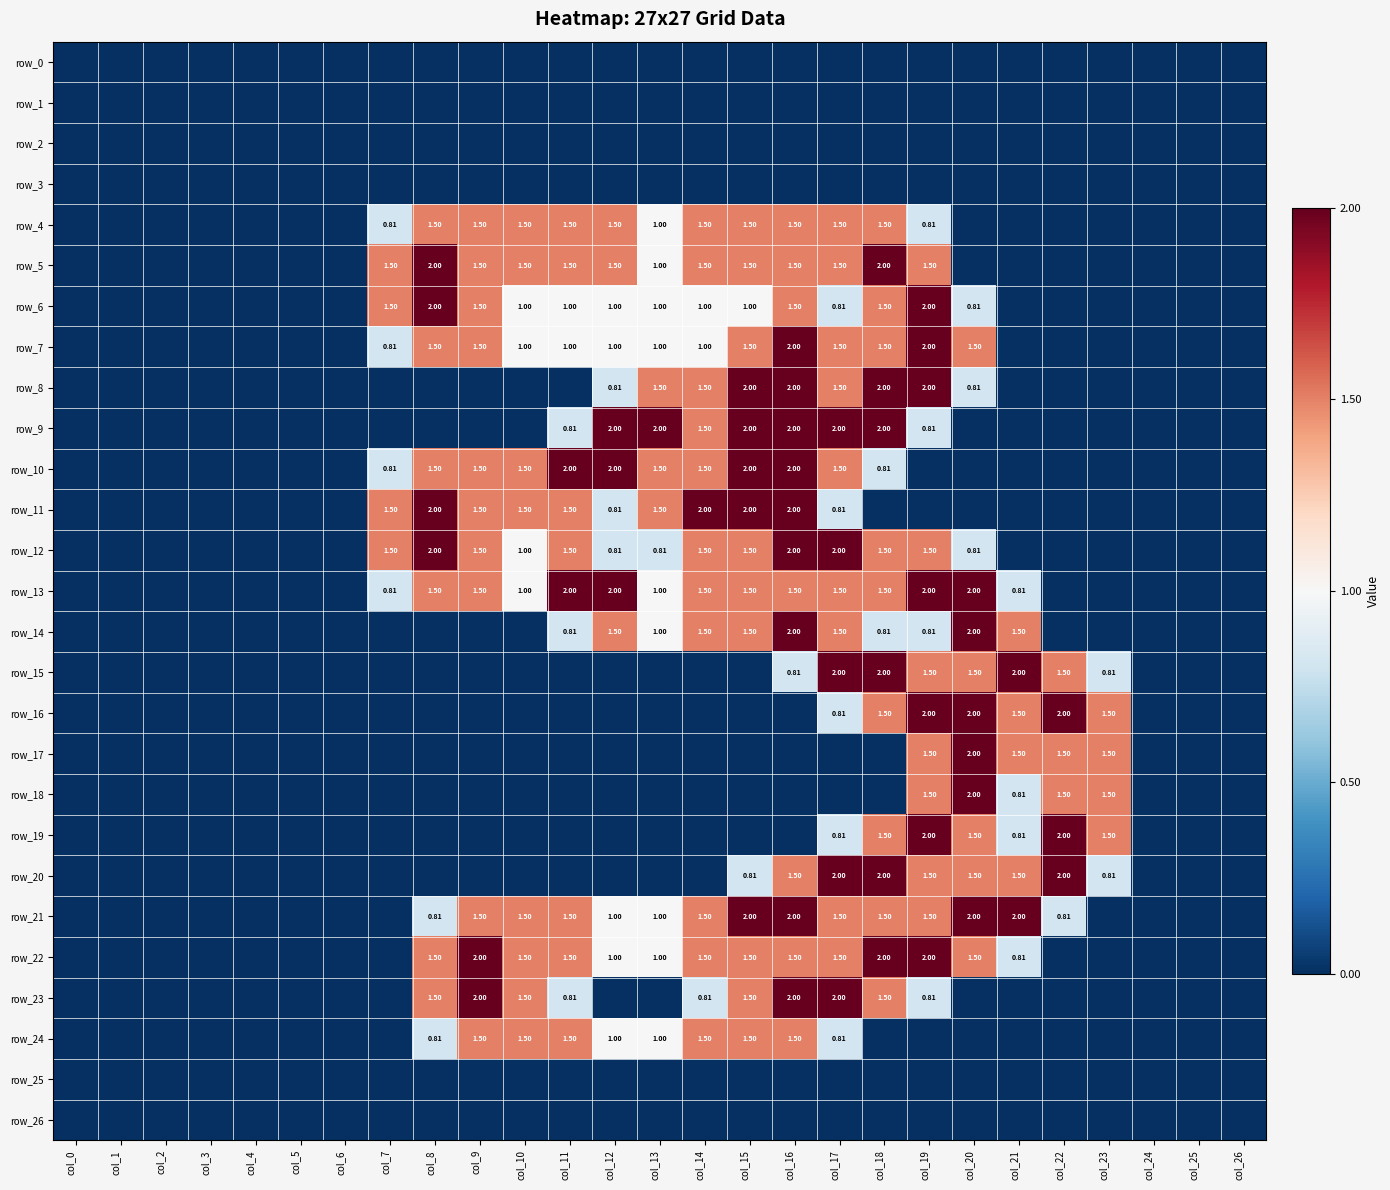

Reading left to right, what are all the values shown in this chart?

row_0: 0.0	0.0	0.0	0.0	0.0	0.0	0.0	0.0	0.0	0.0	0.0	0.0	0.0	0.0	0.0	0.0	0.0	0.0	0.0	0.0	0.0	0.0	0.0	0.0	0.0	0.0	0.0
row_1: 0.0	0.0	0.0	0.0	0.0	0.0	0.0	0.0	0.0	0.0	0.0	0.0	0.0	0.0	0.0	0.0	0.0	0.0	0.0	0.0	0.0	0.0	0.0	0.0	0.0	0.0	0.0
row_2: 0.0	0.0	0.0	0.0	0.0	0.0	0.0	0.0	0.0	0.0	0.0	0.0	0.0	0.0	0.0	0.0	0.0	0.0	0.0	0.0	0.0	0.0	0.0	0.0	0.0	0.0	0.0
row_3: 0.0	0.0	0.0	0.0	0.0	0.0	0.0	0.0	0.0	0.0	0.0	0.0	0.0	0.0	0.0	0.0	0.0	0.0	0.0	0.0	0.0	0.0	0.0	0.0	0.0	0.0	0.0
row_4: 0.0	0.0	0.0	0.0	0.0	0.0	0.0	0.8	1.5	1.5	1.5	1.5	1.5	1.0	1.5	1.5	1.5	1.5	1.5	0.8	0.0	0.0	0.0	0.0	0.0	0.0	0.0
row_5: 0.0	0.0	0.0	0.0	0.0	0.0	0.0	1.5	2.0	1.5	1.5	1.5	1.5	1.0	1.5	1.5	1.5	1.5	2.0	1.5	0.0	0.0	0.0	0.0	0.0	0.0	0.0
row_6: 0.0	0.0	0.0	0.0	0.0	0.0	0.0	1.5	2.0	1.5	1.0	1.0	1.0	1.0	1.0	1.0	1.5	0.8	1.5	2.0	0.8	0.0	0.0	0.0	0.0	0.0	0.0
row_7: 0.0	0.0	0.0	0.0	0.0	0.0	0.0	0.8	1.5	1.5	1.0	1.0	1.0	1.0	1.0	1.5	2.0	1.5	1.5	2.0	1.5	0.0	0.0	0.0	0.0	0.0	0.0
row_8: 0.0	0.0	0.0	0.0	0.0	0.0	0.0	0.0	0.0	0.0	0.0	0.0	0.8	1.5	1.5	2.0	2.0	1.5	2.0	2.0	0.8	0.0	0.0	0.0	0.0	0.0	0.0
row_9: 0.0	0.0	0.0	0.0	0.0	0.0	0.0	0.0	0.0	0.0	0.0	0.8	2.0	2.0	1.5	2.0	2.0	2.0	2.0	0.8	0.0	0.0	0.0	0.0	0.0	0.0	0.0
row_10: 0.0	0.0	0.0	0.0	0.0	0.0	0.0	0.8	1.5	1.5	1.5	2.0	2.0	1.5	1.5	2.0	2.0	1.5	0.8	0.0	0.0	0.0	0.0	0.0	0.0	0.0	0.0
row_11: 0.0	0.0	0.0	0.0	0.0	0.0	0.0	1.5	2.0	1.5	1.5	1.5	0.8	1.5	2.0	2.0	2.0	0.8	0.0	0.0	0.0	0.0	0.0	0.0	0.0	0.0	0.0
row_12: 0.0	0.0	0.0	0.0	0.0	0.0	0.0	1.5	2.0	1.5	1.0	1.5	0.8	0.8	1.5	1.5	2.0	2.0	1.5	1.5	0.8	0.0	0.0	0.0	0.0	0.0	0.0
row_13: 0.0	0.0	0.0	0.0	0.0	0.0	0.0	0.8	1.5	1.5	1.0	2.0	2.0	1.0	1.5	1.5	1.5	1.5	1.5	2.0	2.0	0.8	0.0	0.0	0.0	0.0	0.0
row_14: 0.0	0.0	0.0	0.0	0.0	0.0	0.0	0.0	0.0	0.0	0.0	0.8	1.5	1.0	1.5	1.5	2.0	1.5	0.8	0.8	2.0	1.5	0.0	0.0	0.0	0.0	0.0
row_15: 0.0	0.0	0.0	0.0	0.0	0.0	0.0	0.0	0.0	0.0	0.0	0.0	0.0	0.0	0.0	0.0	0.8	2.0	2.0	1.5	1.5	2.0	1.5	0.8	0.0	0.0	0.0
row_16: 0.0	0.0	0.0	0.0	0.0	0.0	0.0	0.0	0.0	0.0	0.0	0.0	0.0	0.0	0.0	0.0	0.0	0.8	1.5	2.0	2.0	1.5	2.0	1.5	0.0	0.0	0.0
row_17: 0.0	0.0	0.0	0.0	0.0	0.0	0.0	0.0	0.0	0.0	0.0	0.0	0.0	0.0	0.0	0.0	0.0	0.0	0.0	1.5	2.0	1.5	1.5	1.5	0.0	0.0	0.0
row_18: 0.0	0.0	0.0	0.0	0.0	0.0	0.0	0.0	0.0	0.0	0.0	0.0	0.0	0.0	0.0	0.0	0.0	0.0	0.0	1.5	2.0	0.8	1.5	1.5	0.0	0.0	0.0
row_19: 0.0	0.0	0.0	0.0	0.0	0.0	0.0	0.0	0.0	0.0	0.0	0.0	0.0	0.0	0.0	0.0	0.0	0.8	1.5	2.0	1.5	0.8	2.0	1.5	0.0	0.0	0.0
row_20: 0.0	0.0	0.0	0.0	0.0	0.0	0.0	0.0	0.0	0.0	0.0	0.0	0.0	0.0	0.0	0.8	1.5	2.0	2.0	1.5	1.5	1.5	2.0	0.8	0.0	0.0	0.0
row_21: 0.0	0.0	0.0	0.0	0.0	0.0	0.0	0.0	0.8	1.5	1.5	1.5	1.0	1.0	1.5	2.0	2.0	1.5	1.5	1.5	2.0	2.0	0.8	0.0	0.0	0.0	0.0
row_22: 0.0	0.0	0.0	0.0	0.0	0.0	0.0	0.0	1.5	2.0	1.5	1.5	1.0	1.0	1.5	1.5	1.5	1.5	2.0	2.0	1.5	0.8	0.0	0.0	0.0	0.0	0.0
row_23: 0.0	0.0	0.0	0.0	0.0	0.0	0.0	0.0	1.5	2.0	1.5	0.8	0.0	0.0	0.8	1.5	2.0	2.0	1.5	0.8	0.0	0.0	0.0	0.0	0.0	0.0	0.0
row_24: 0.0	0.0	0.0	0.0	0.0	0.0	0.0	0.0	0.8	1.5	1.5	1.5	1.0	1.0	1.5	1.5	1.5	0.8	0.0	0.0	0.0	0.0	0.0	0.0	0.0	0.0	0.0
row_25: 0.0	0.0	0.0	0.0	0.0	0.0	0.0	0.0	0.0	0.0	0.0	0.0	0.0	0.0	0.0	0.0	0.0	0.0	0.0	0.0	0.0	0.0	0.0	0.0	0.0	0.0	0.0
row_26: 0.0	0.0	0.0	0.0	0.0	0.0	0.0	0.0	0.0	0.0	0.0	0.0	0.0	0.0	0.0	0.0	0.0	0.0	0.0	0.0	0.0	0.0	0.0	0.0	0.0	0.0	0.0